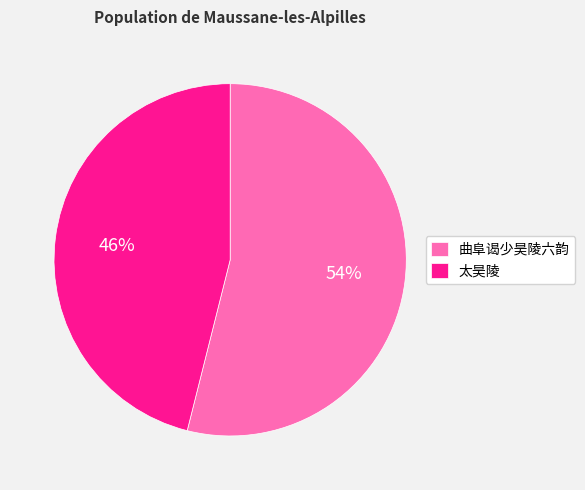

Combined, do 曲阜谒少昊陵六韵 and 太昊陵 account for over 50%?

Yes